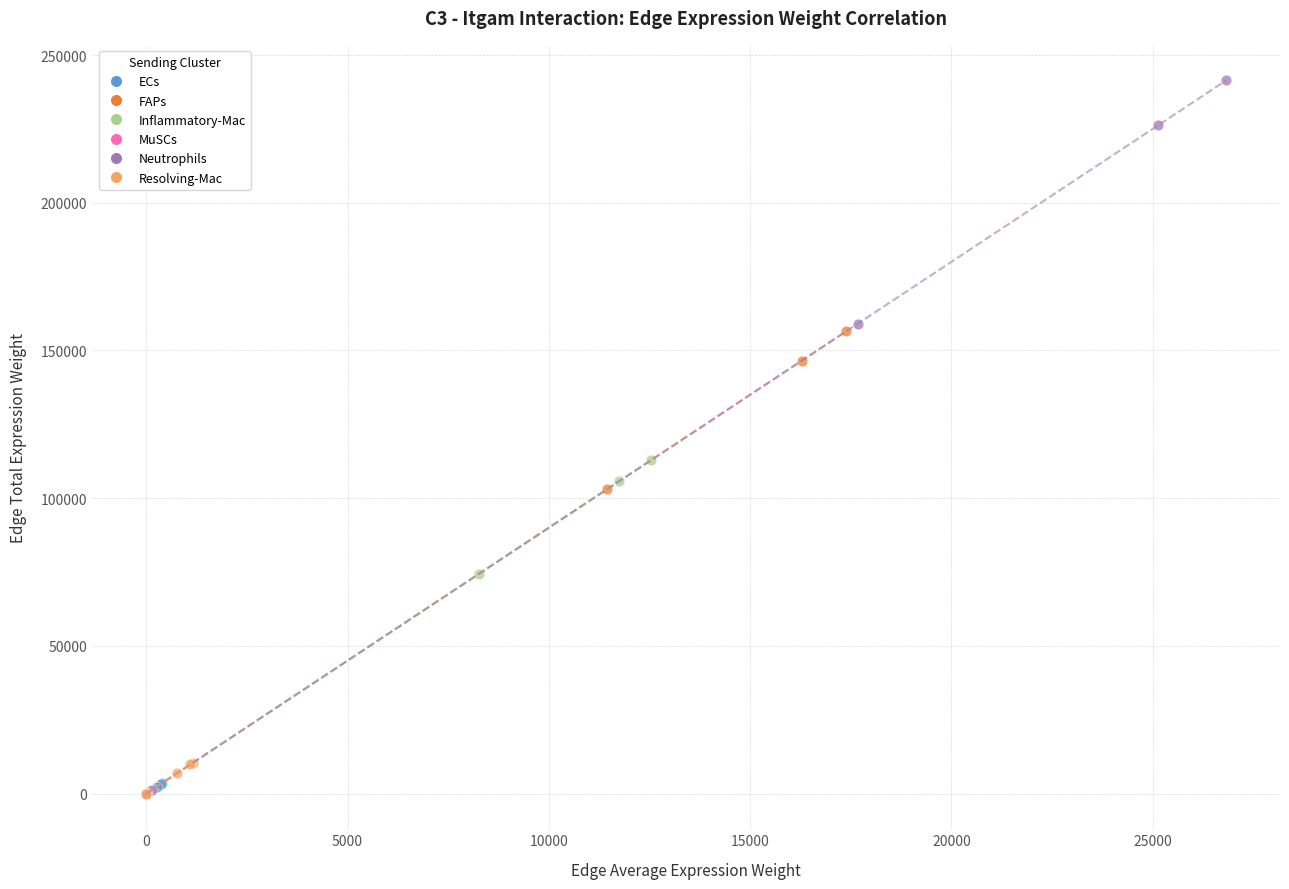

Which series has the widest spread of Y values?

Neutrophils